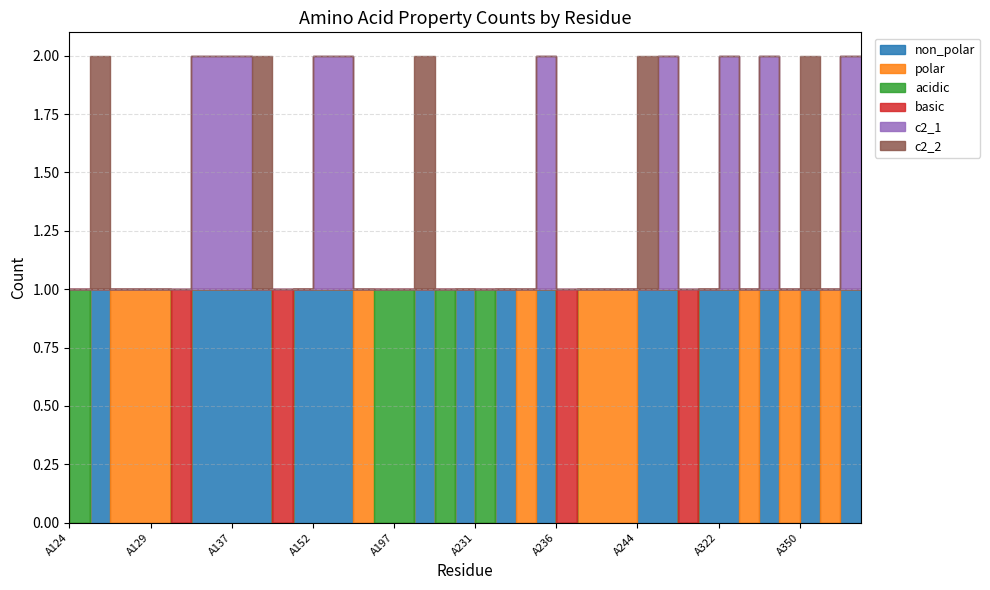

What are all the series names shown in the legend?

non_polar, polar, acidic, basic, c2_1, c2_2